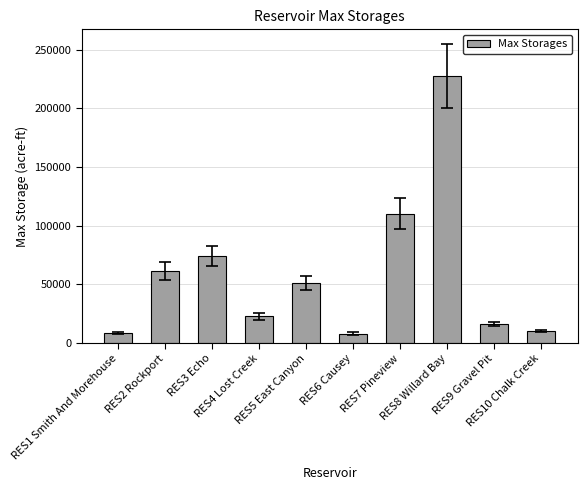

What is the difference between the second highest and minimum values?

102280.0